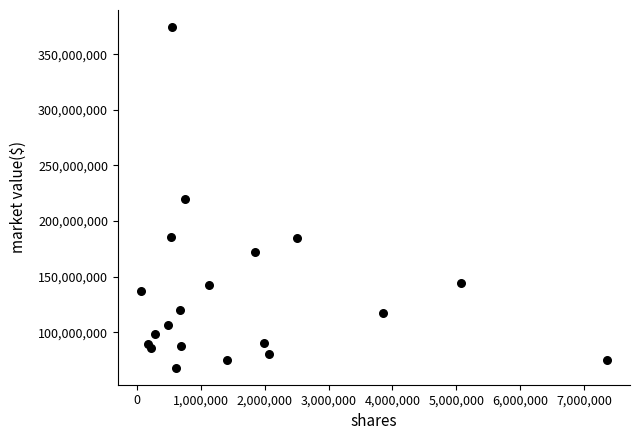

What is the range of X values (max minus min)?

7284124.0